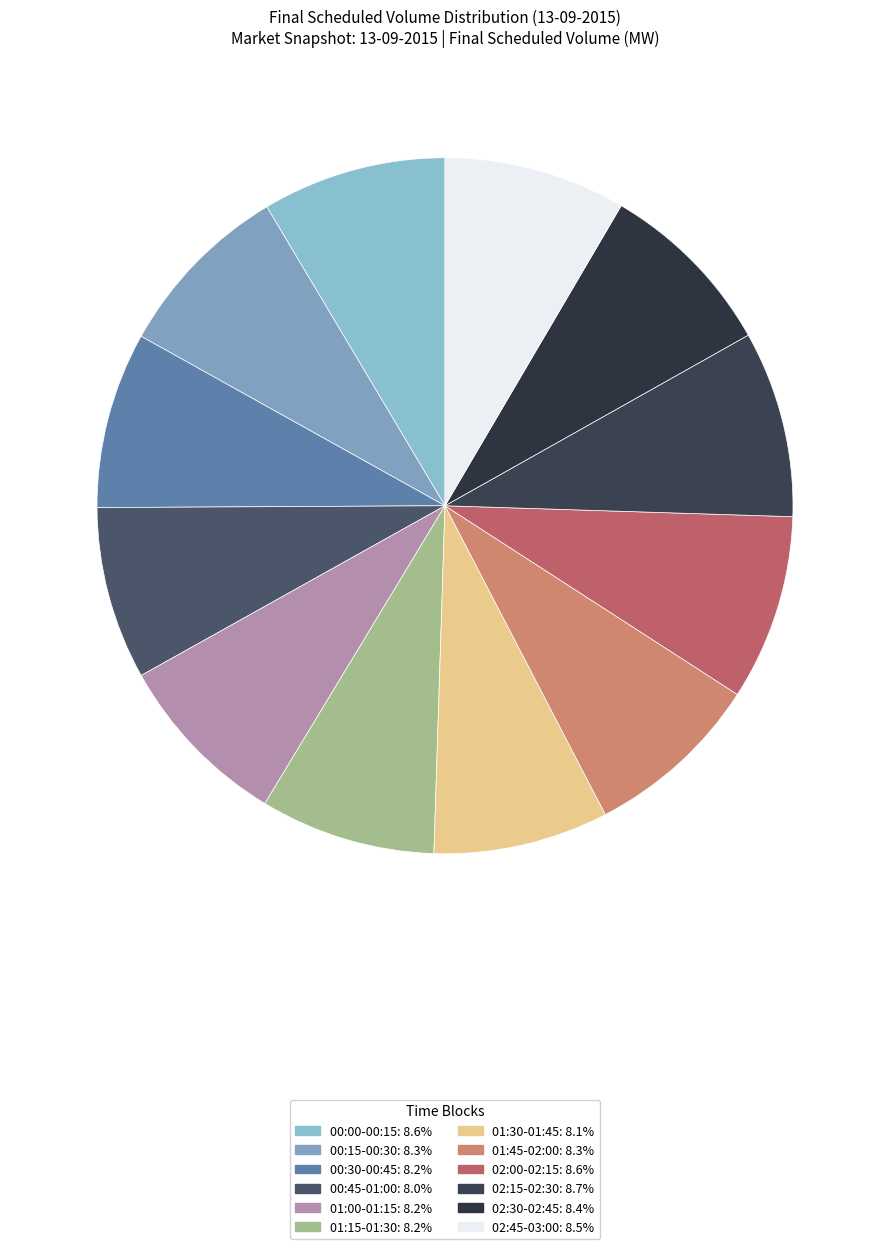

Count the number of slices in the pie.

12